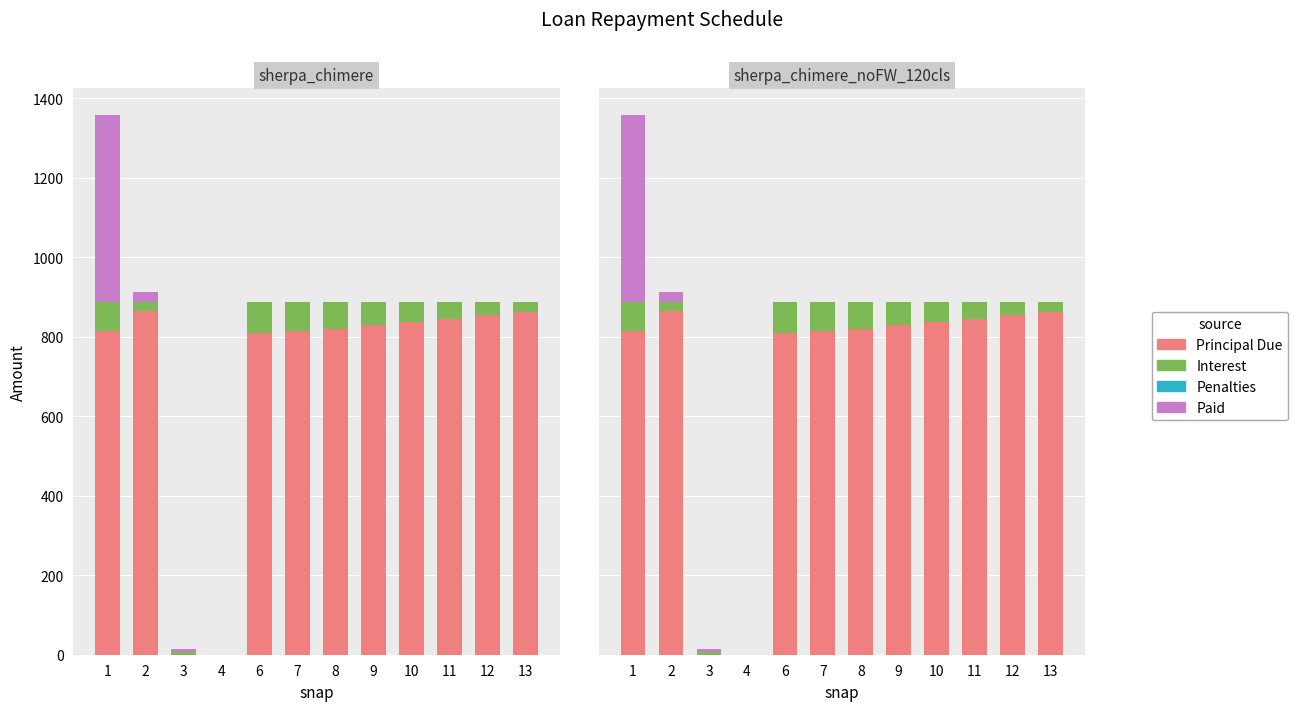

List the series in order of their peak value, lowest first.

Penalties, Interest, Paid, Principal Due